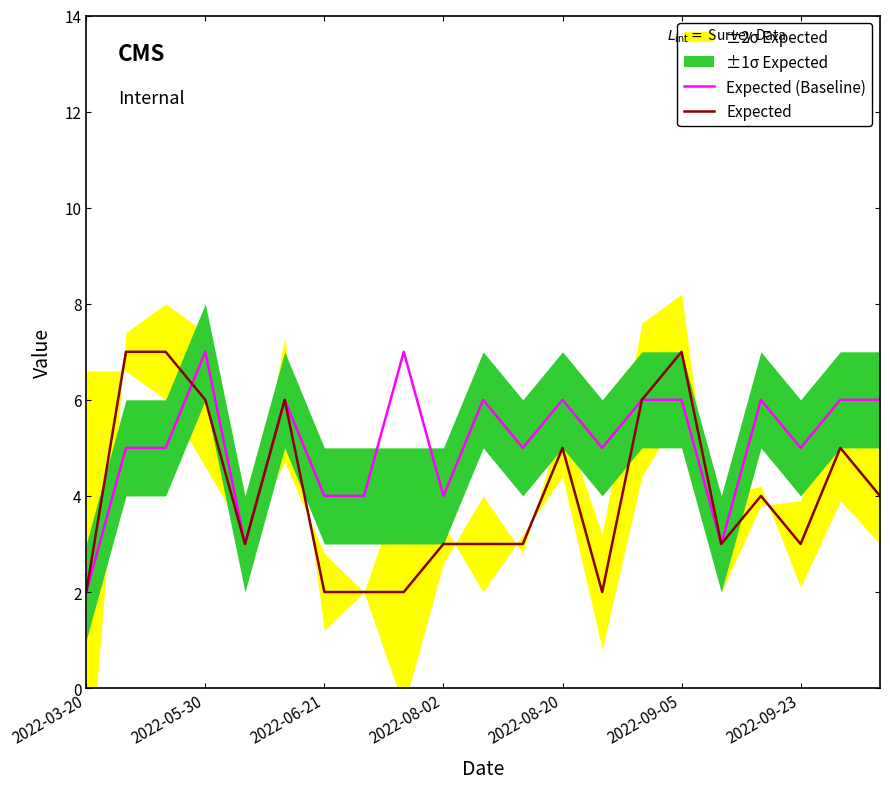

Is it true that Expected (Baseline) equals 8 at 2022-08-20?

False